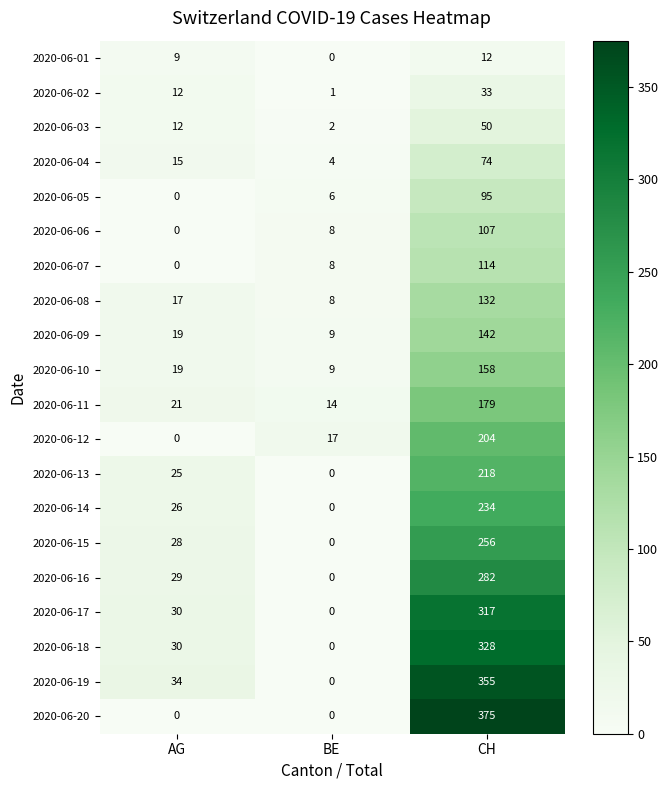

What is the spread (max minus min) of values at BE?

17